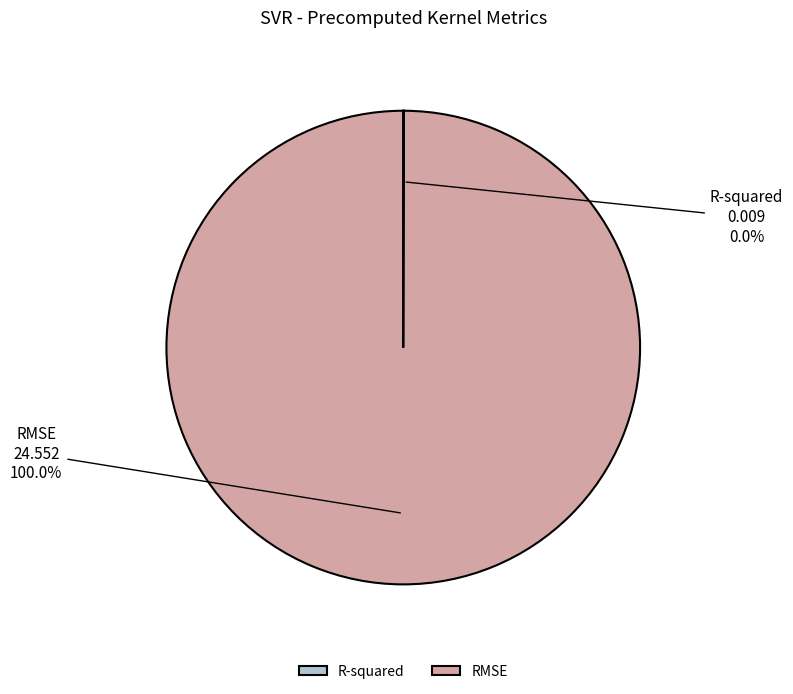

To the nearest percent, what portion does RMSE represent?

100%